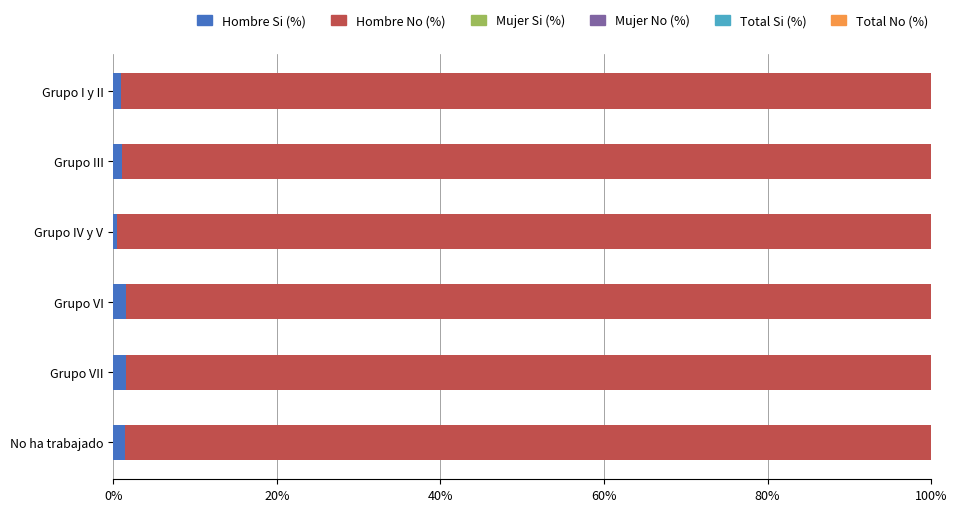

What are all the series names shown in the legend?

Hombre Si (%), Hombre No (%), Mujer Si (%), Mujer No (%), Total Si (%), Total No (%)